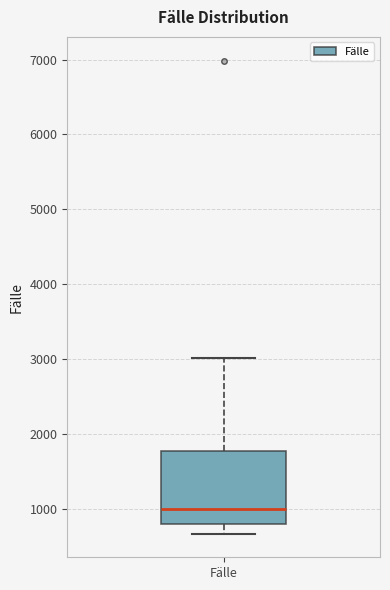

Read this box plot against the y-axis: the position of the median line, the range covered by the box, and the ends of both whiskers. The values are not printed on the chart, so give them approximately, as read against the axis.

median 1000, box 800 to 1800, whiskers 700 to 3000